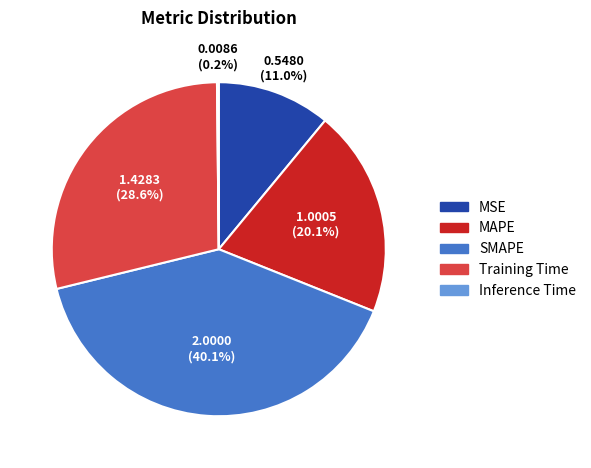

To the nearest percent, what portion does MSE represent?

11%